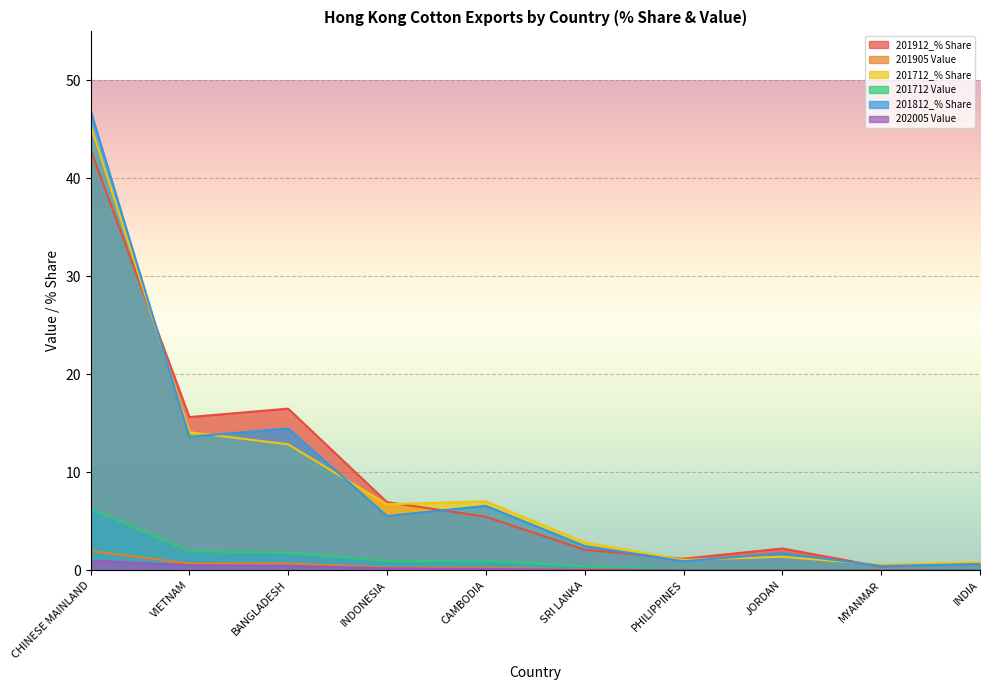

True or false: 202005 Value and 201912_% Share cross at least once.

False